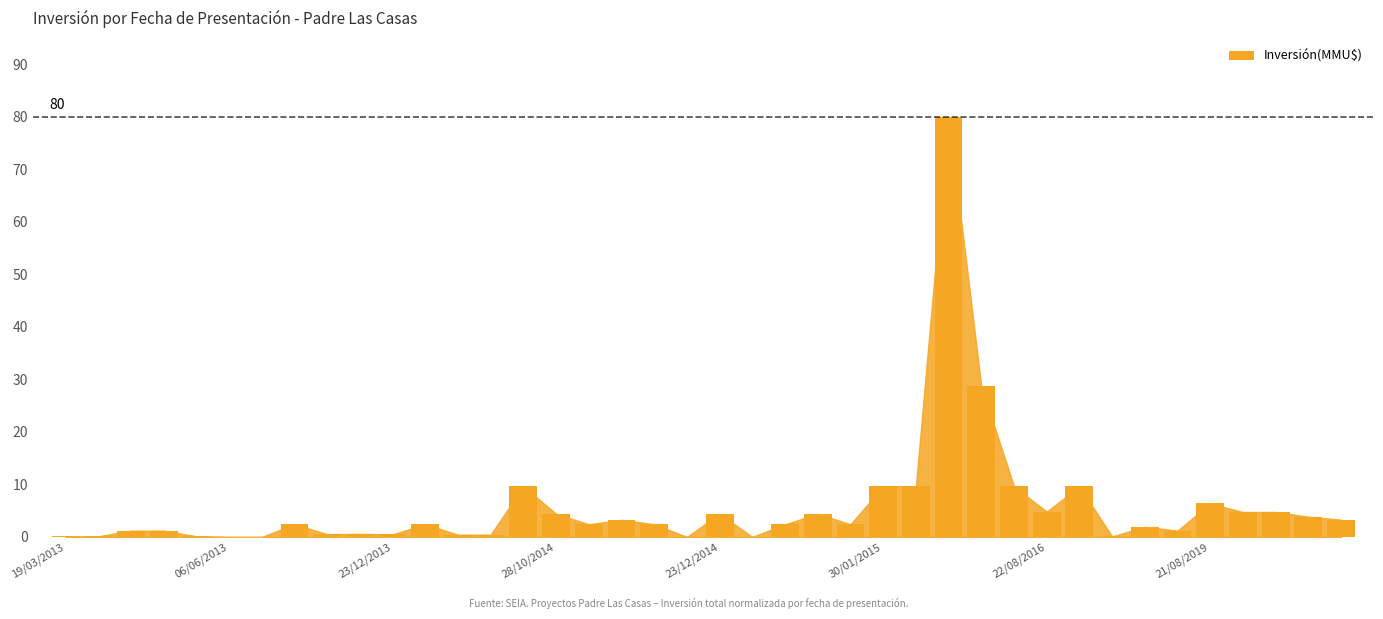

What is the maximum value shown in the chart?

80.0